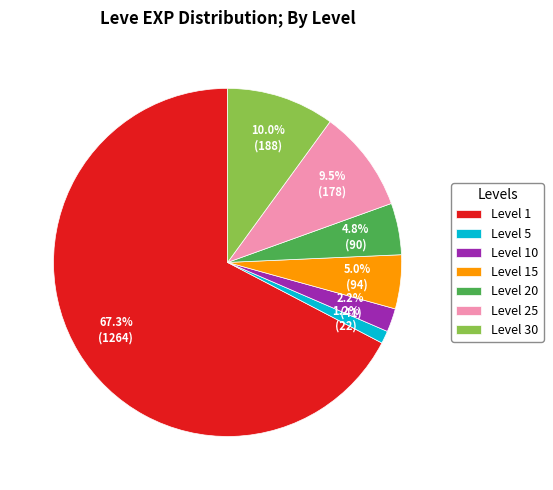

Is there a majority slice in this chart?

Yes